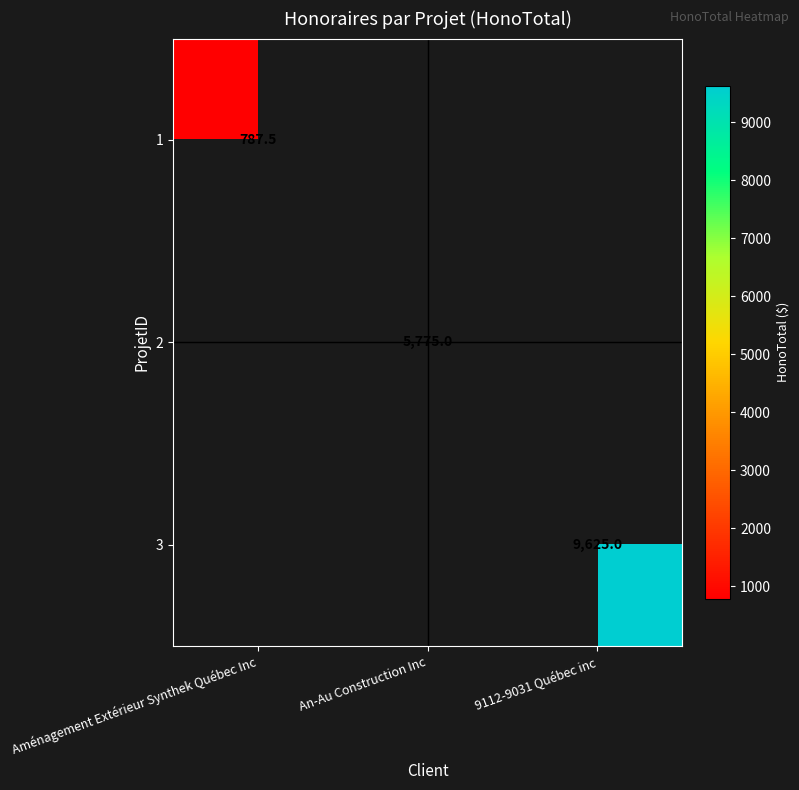

Which series has the largest total across all categories?

3